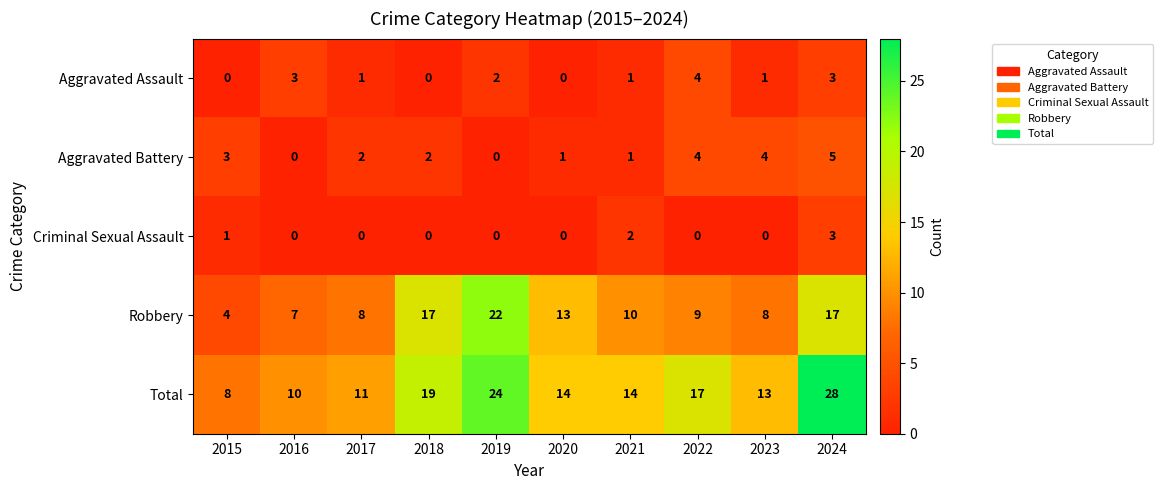

What is the sum of all Total values?

158